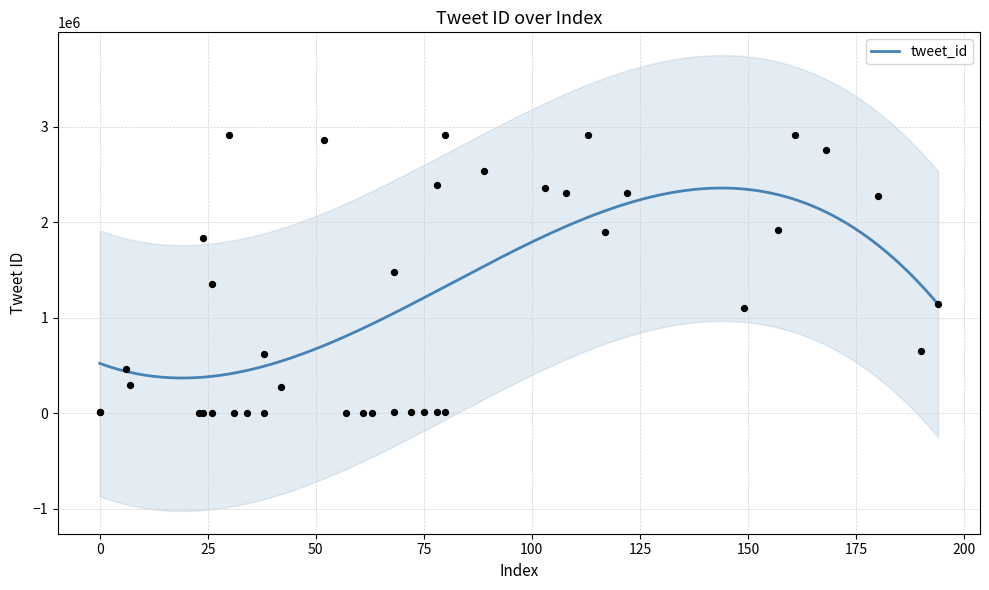

Which has a higher value, 63 or 157?

157